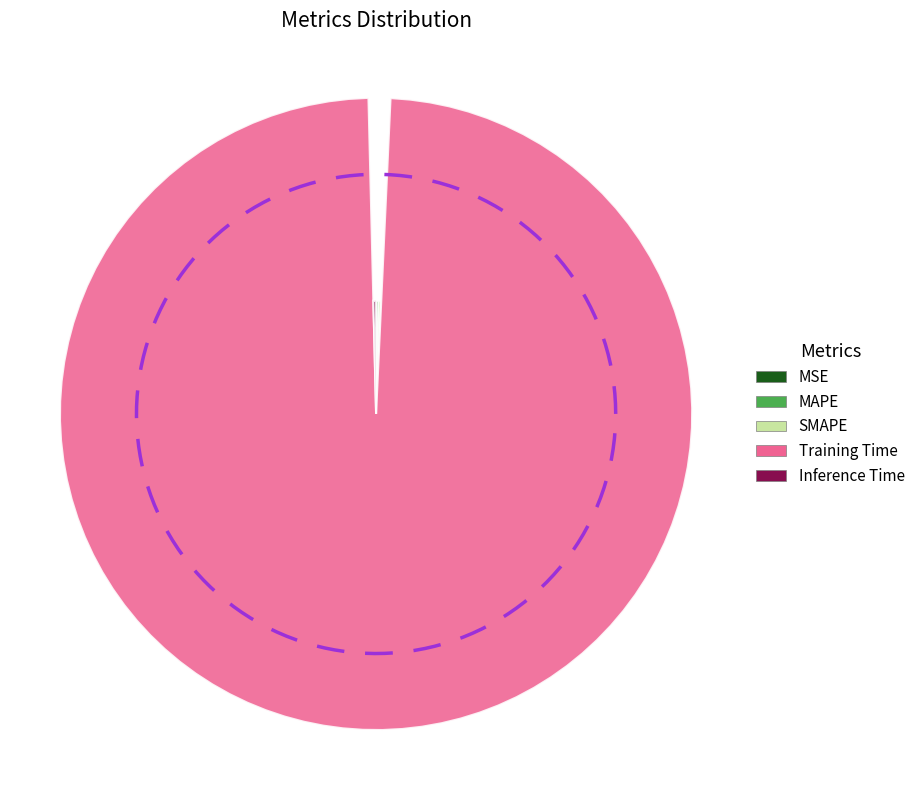

Count the number of slices in the pie.

5